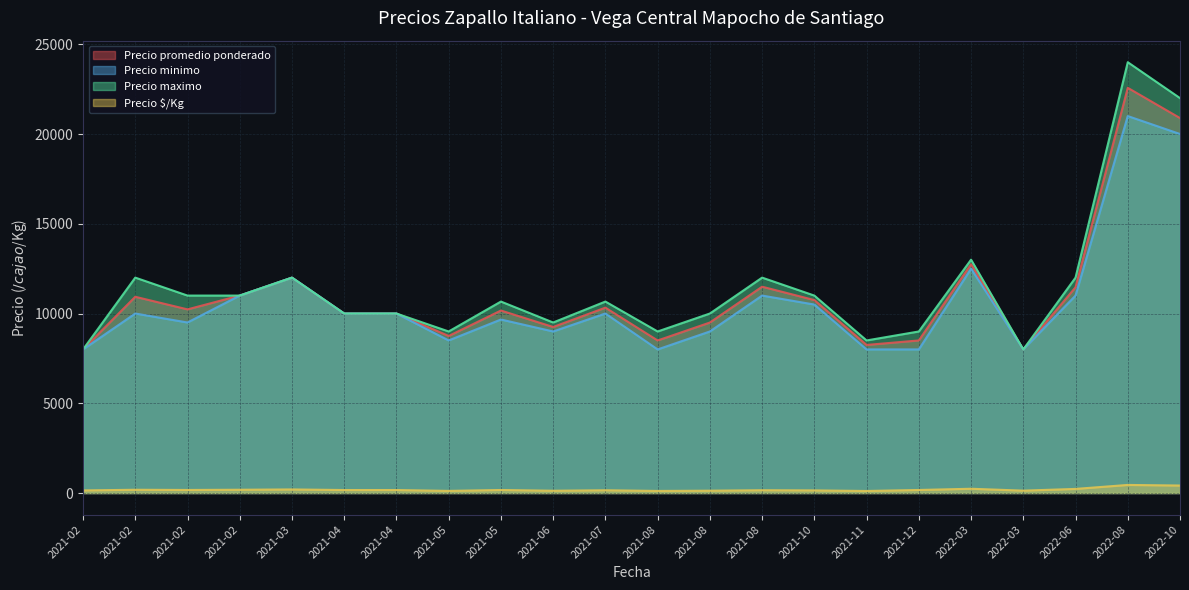

Is the value of Precio minimo at 2021-06-24 greater than the value of Precio promedio ponderado at 2021-05-20?

No